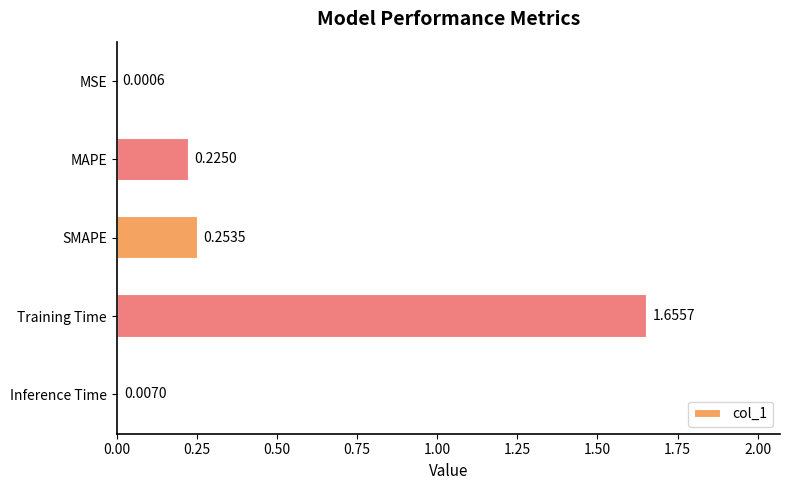

What is the sum of all values?

2.1